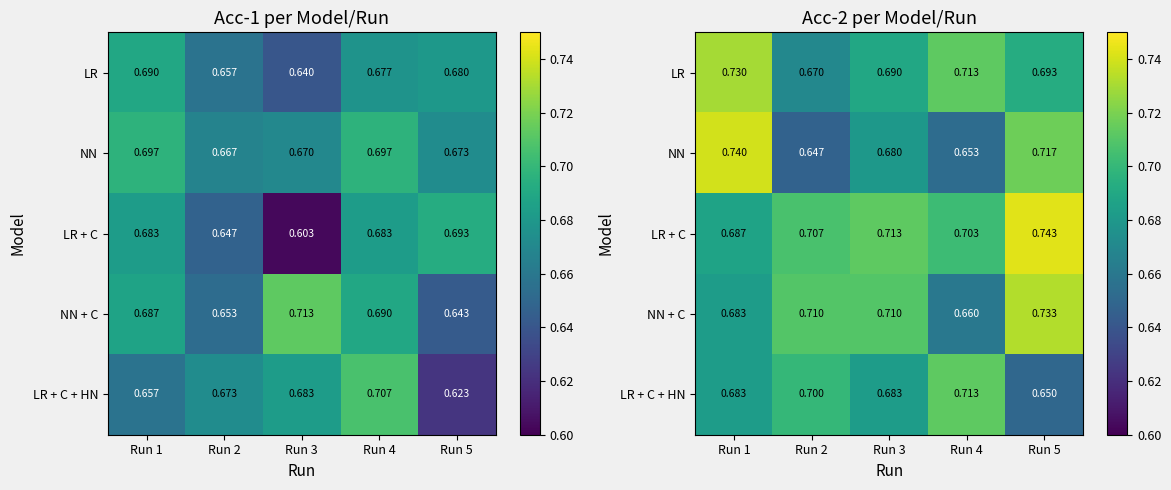

At Run 5, list the series in order from largest to smallest.

LR + C, NN + C, NN, LR, LR + C + HN